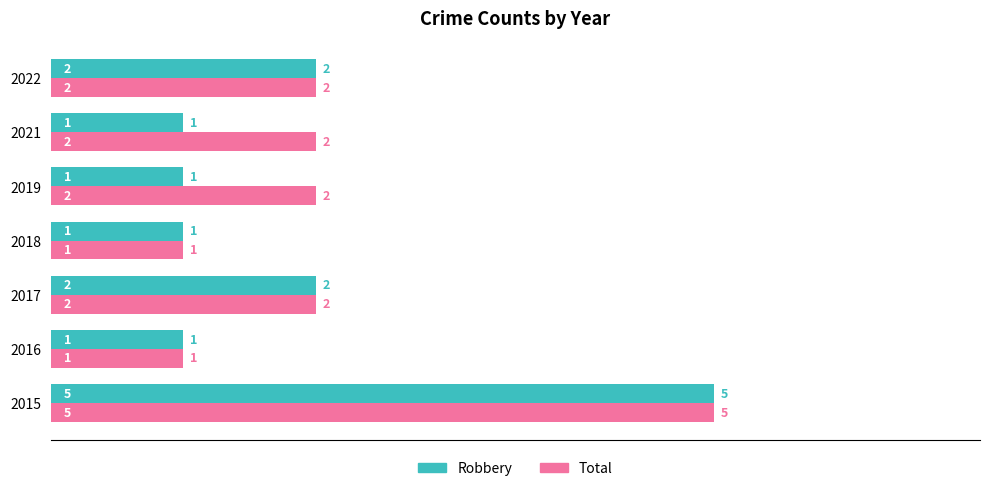

List the series in order of their overall mean, lowest first.

Robbery, Total